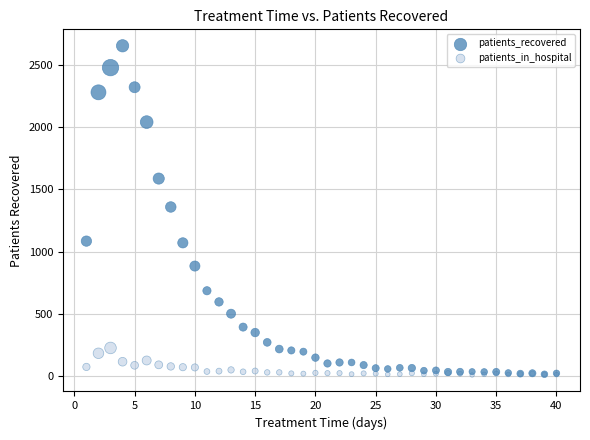

Which series contains the highest Y value?

patients_recovered